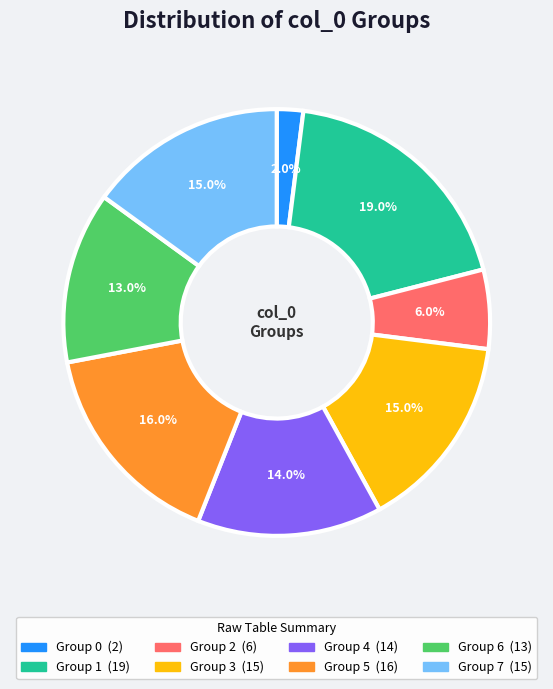

Is there any slice that represents more than half of the pie?

No